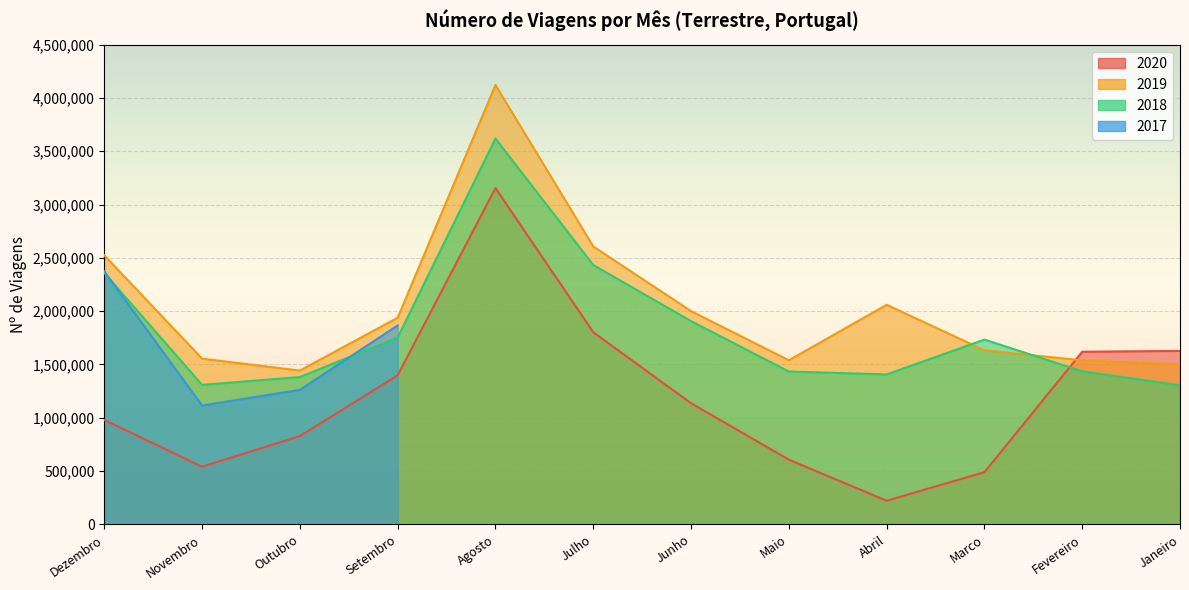

What is the spread (max minus min) of values at Maio?

931801